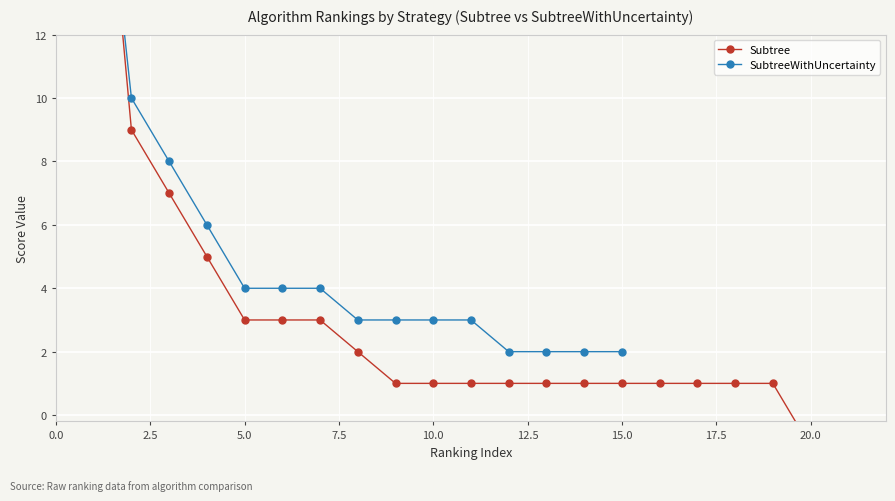

What is the smallest value displayed?

-1